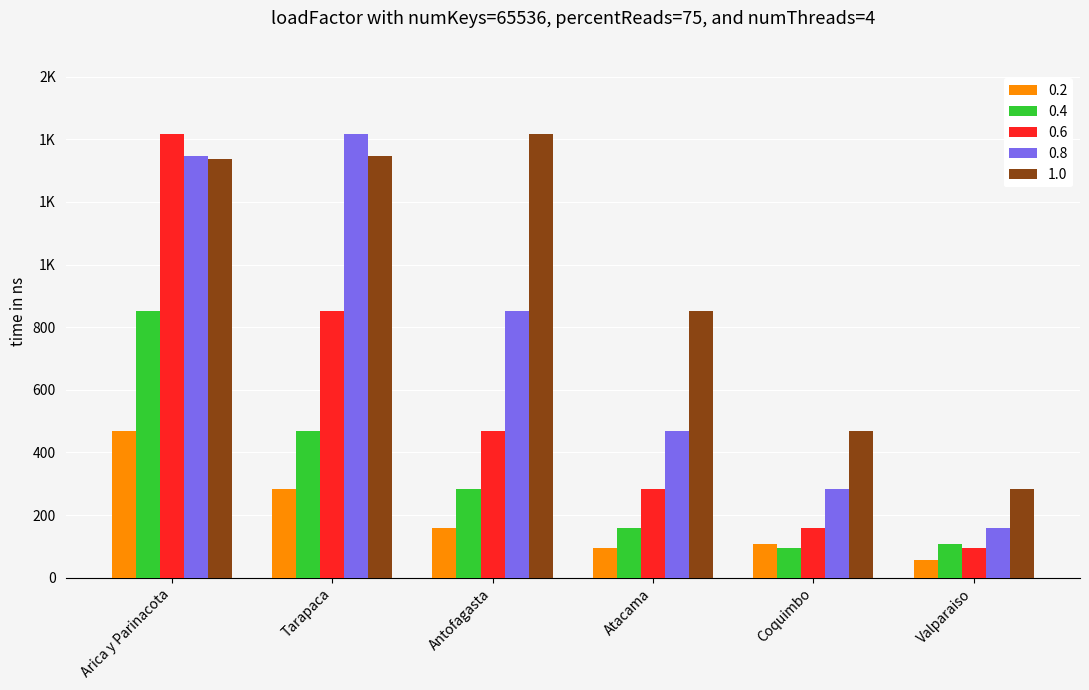

What are all the series names shown in the legend?

0.2, 0.4, 0.6, 0.8, 1.0